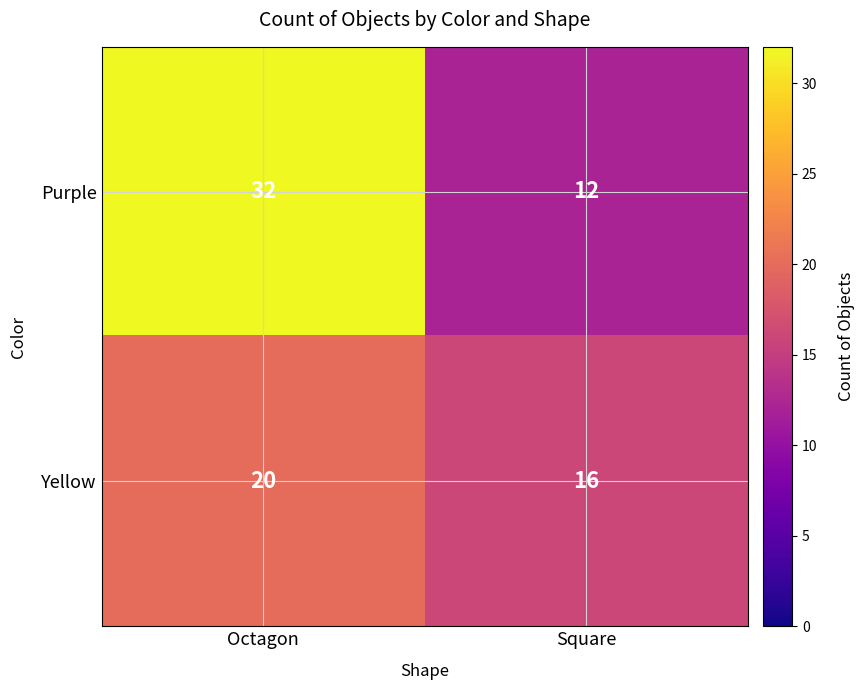

At which category is the sum across all series the highest?

Octagon